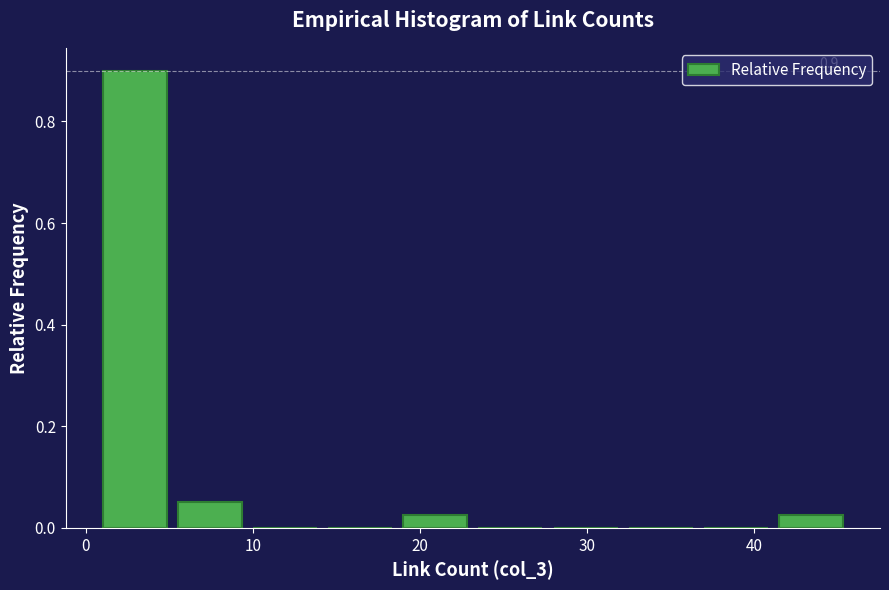

Over which range of the x-axis is the bar tallest?

1.0 to 5.5